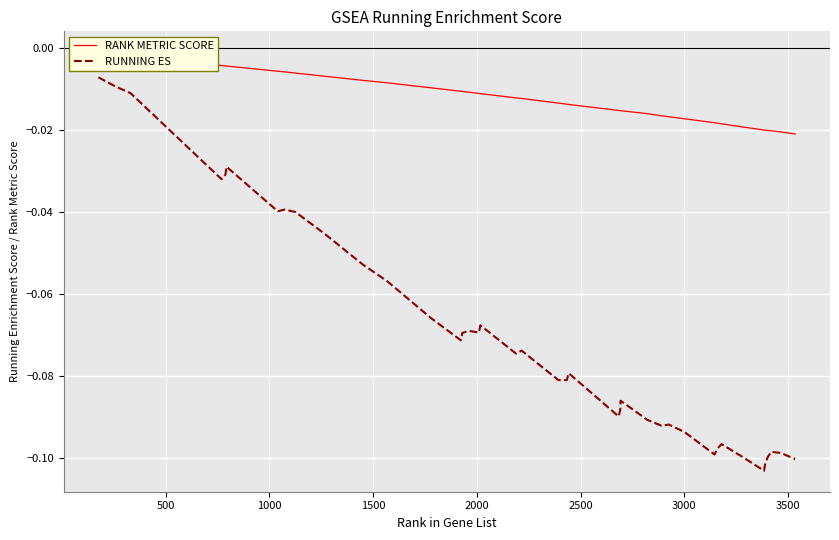

Which series has the widest spread of values?

RUNNING ES